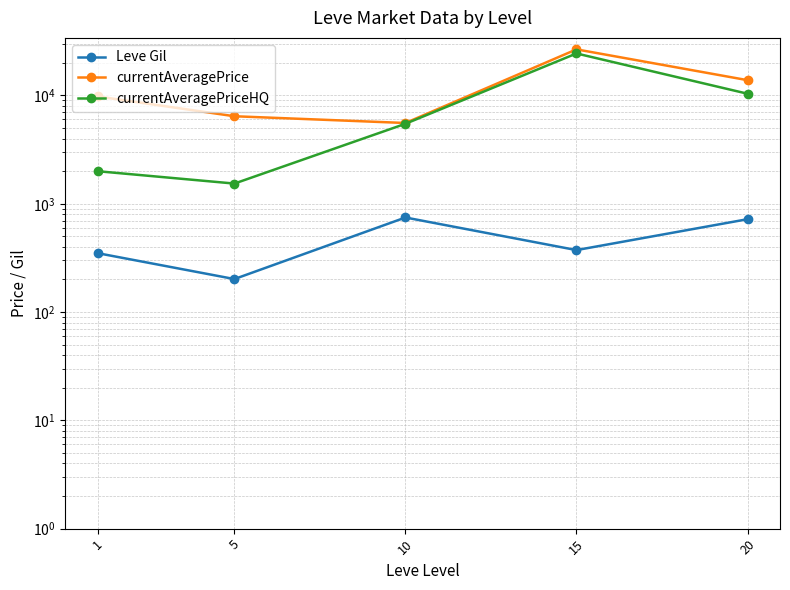

At which category does currentAveragePrice reach its first local valley?

10